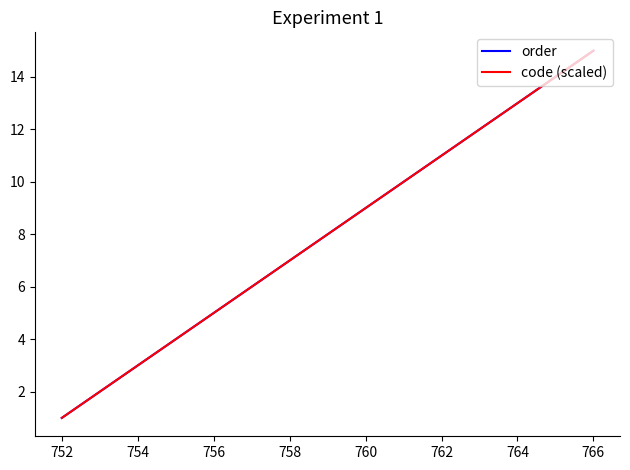

True or false: code (scaled) and order cross at least once.

False